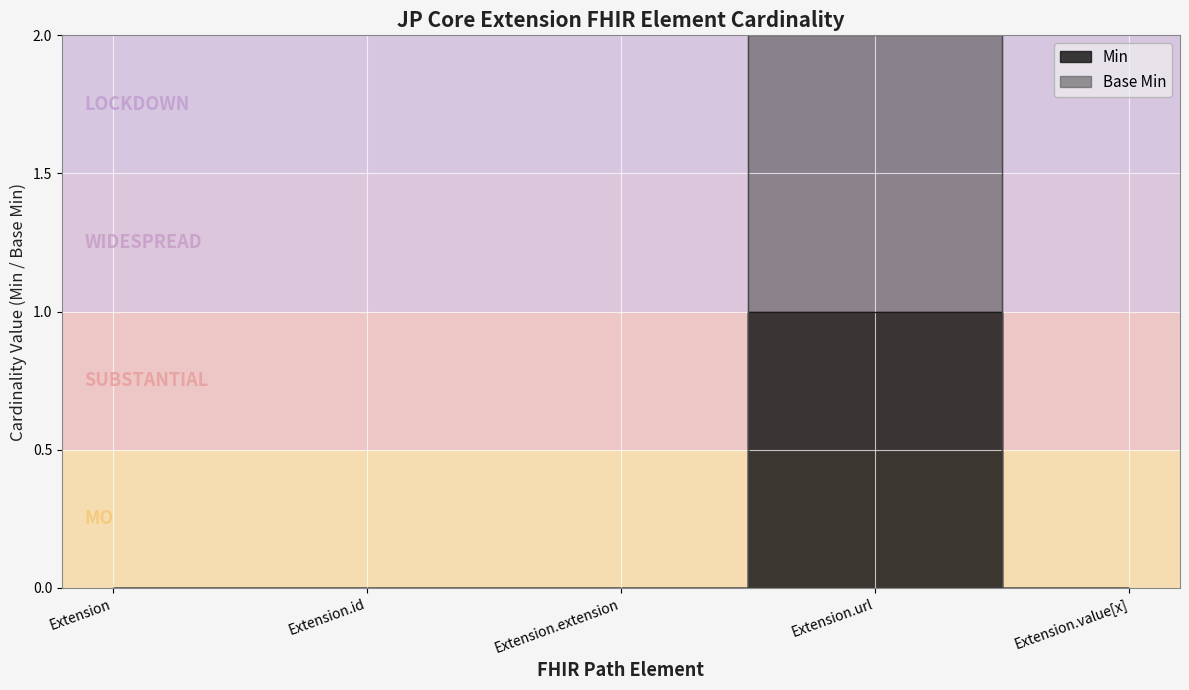

Reading right to left, list all the values displayed in this chart.

Min: 0	1	0	0	0
Base Min: 0	2	0	0	0